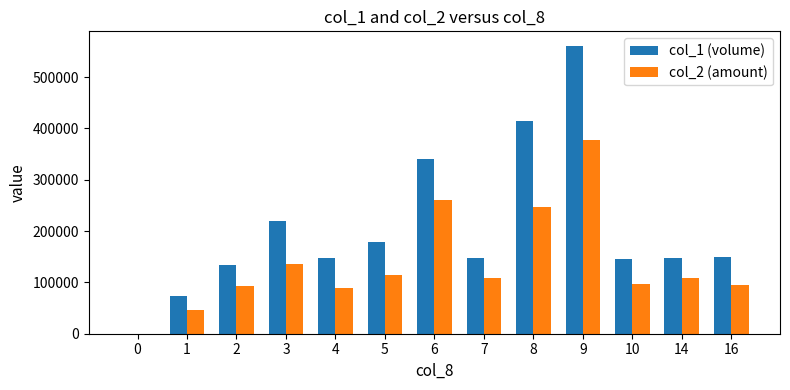

How many distinct data groups are displayed?

2